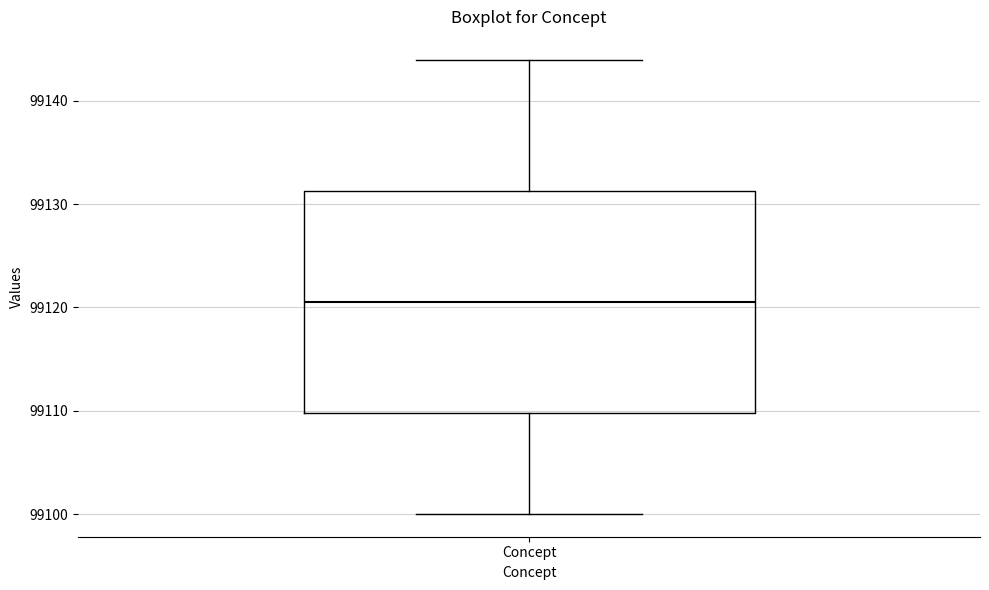

Read this box plot against the y-axis: the position of the median line, the range covered by the box, and the ends of both whiskers. The values are not printed on the chart, so give them approximately, as read against the axis.

median 99121, box 99110 to 99131, whiskers 99100 to 99144